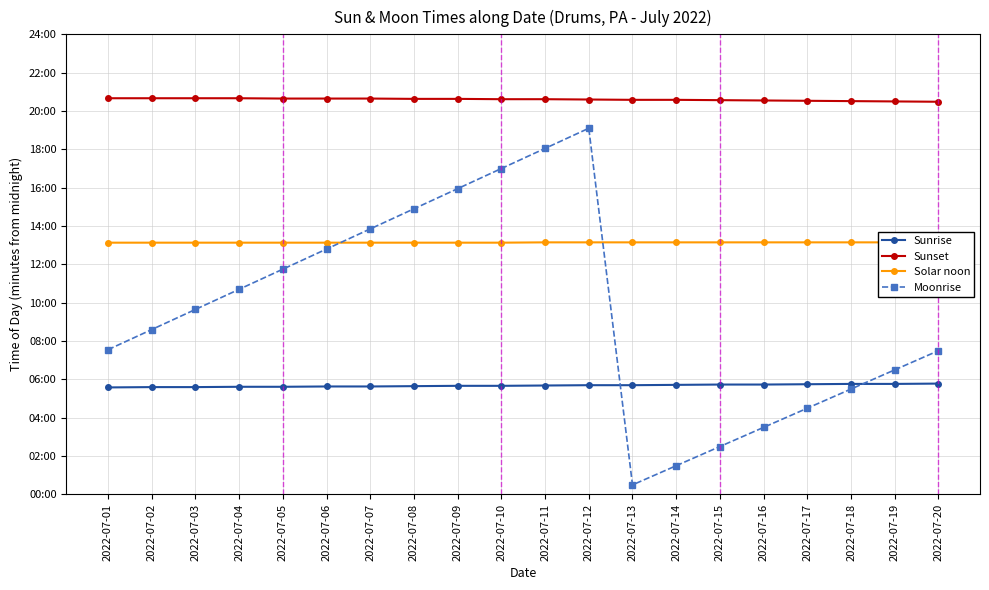

True or false: Sunset and Sunrise cross at least once.

False